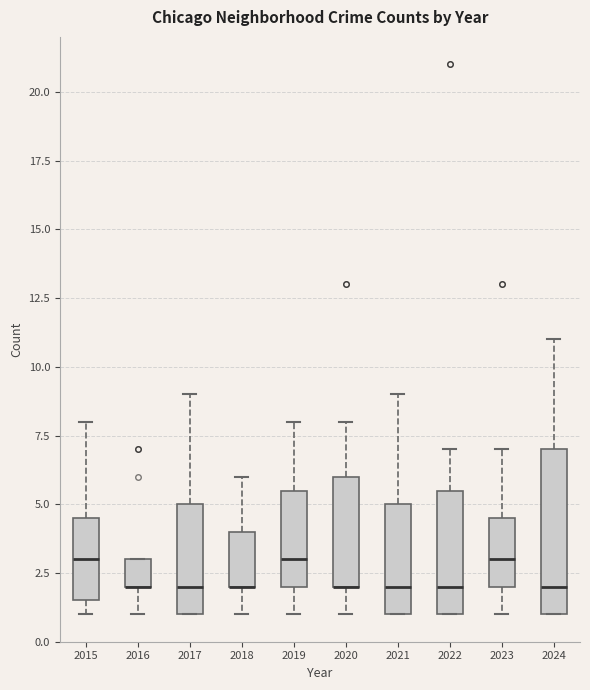

Comparing the boxes themselves (not the whiskers), which one is the tallest?

2024